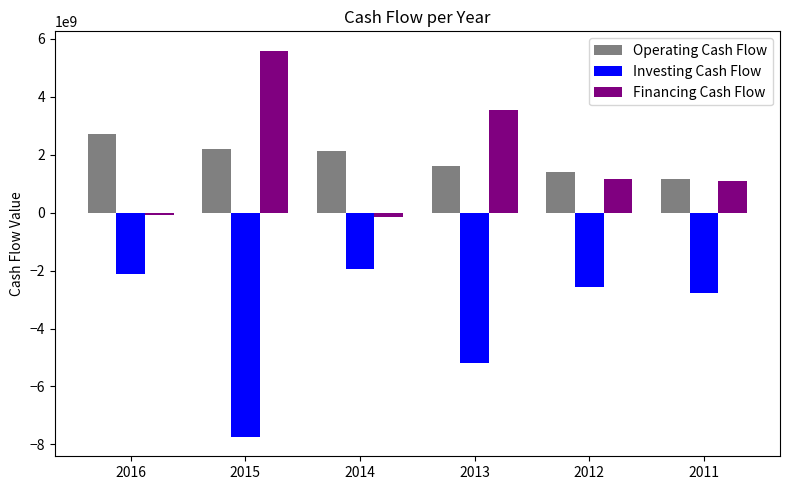

What is the value of the Investing Cash Flow bar at the 6th from the left?

-2790812000